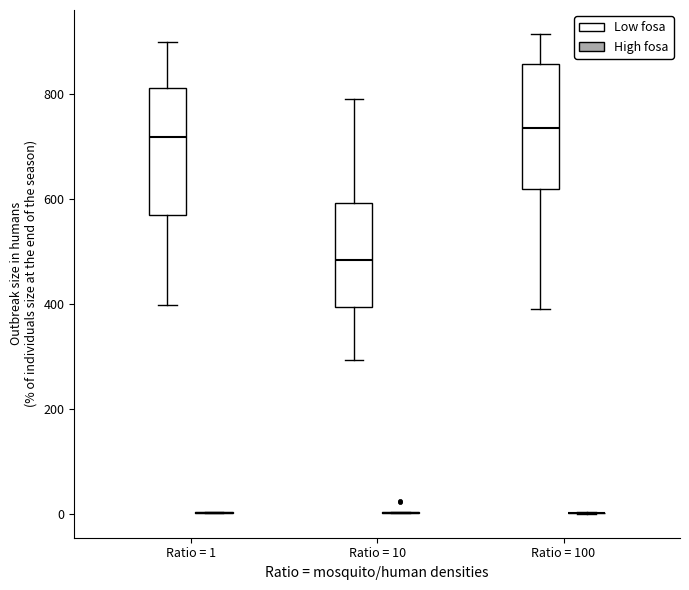

Reading left to right, read every box against the y-axis: the position of its median line, the range the box covers, and the ends of its whiskers. The values are not printed on the chart, so give them approximately, as read against the axis.

Ratio = 1 (Low fosa): median 720, box 580 to 820, whiskers 400 to 900
Ratio = 1 (High fosa): box collapsed to a line at 0, whiskers 0 to 0
Ratio = 10 (Low fosa): median 480, box 400 to 600, whiskers 300 to 800
Ratio = 10 (High fosa): box collapsed to a line at 0, whiskers 0 to 0
Ratio = 100 (Low fosa): median 740, box 620 to 860, whiskers 400 to 920
Ratio = 100 (High fosa): box collapsed to a line at 0, whiskers 0 to 0